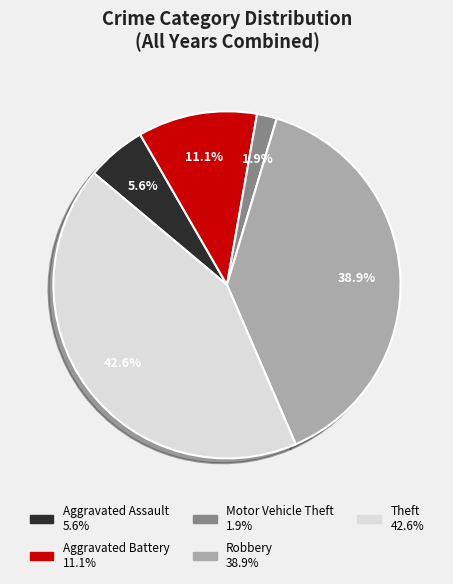

Rank the categories by value from highest to lowest.

Theft, Robbery, Aggravated Battery, Aggravated Assault, Motor Vehicle Theft